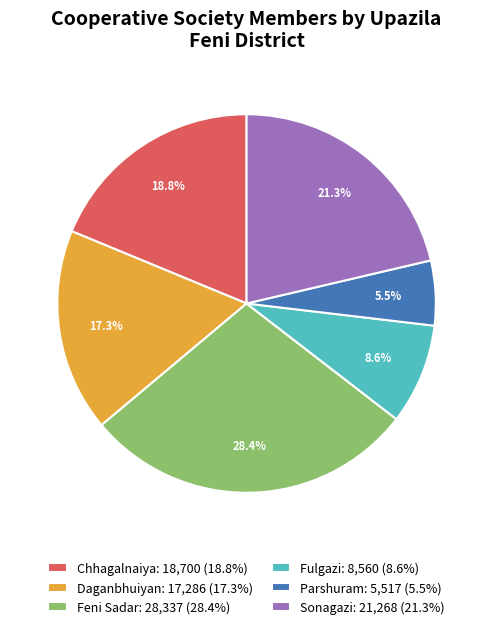

To the nearest percent, what is the difference between the Feni Sadar and Parshuram slice percentages?

23%